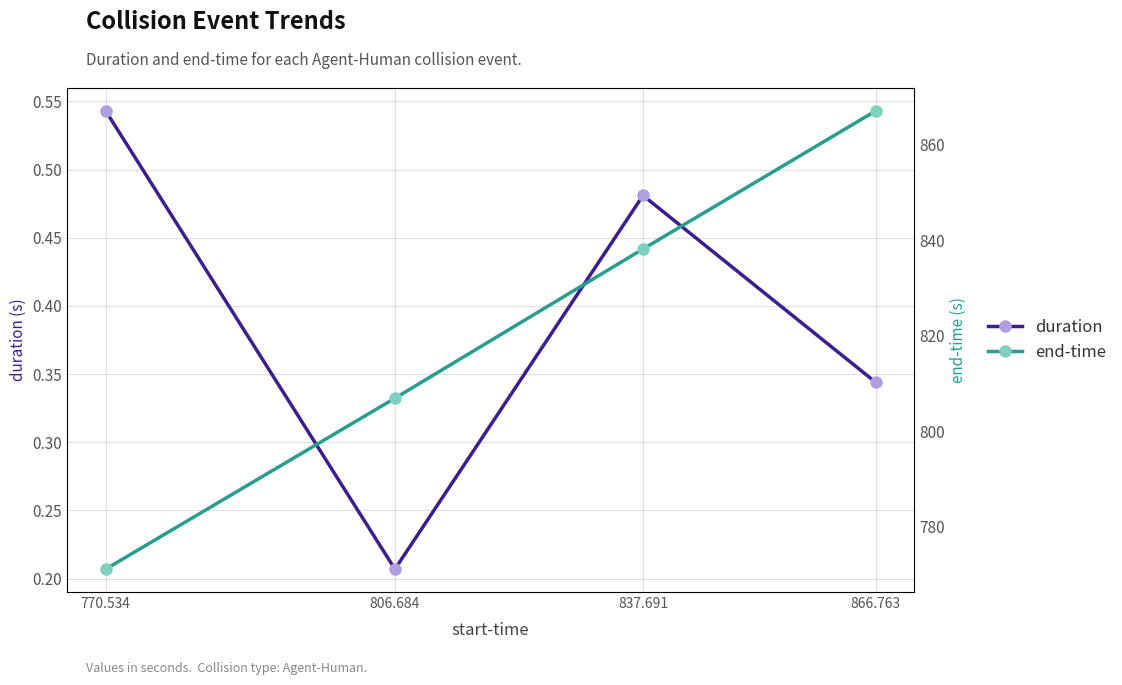

Which series has the widest spread of values?

end-time